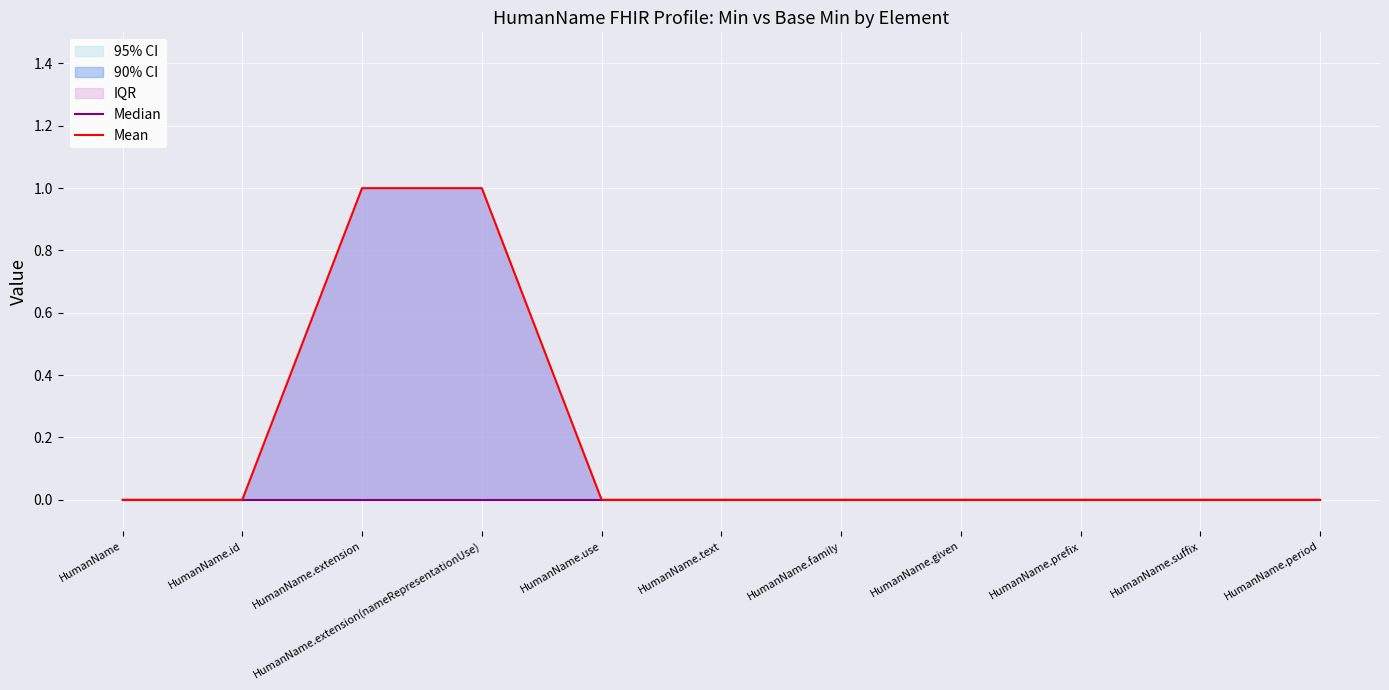

The value of Mean at HumanName.suffix is -1. True or false?

False